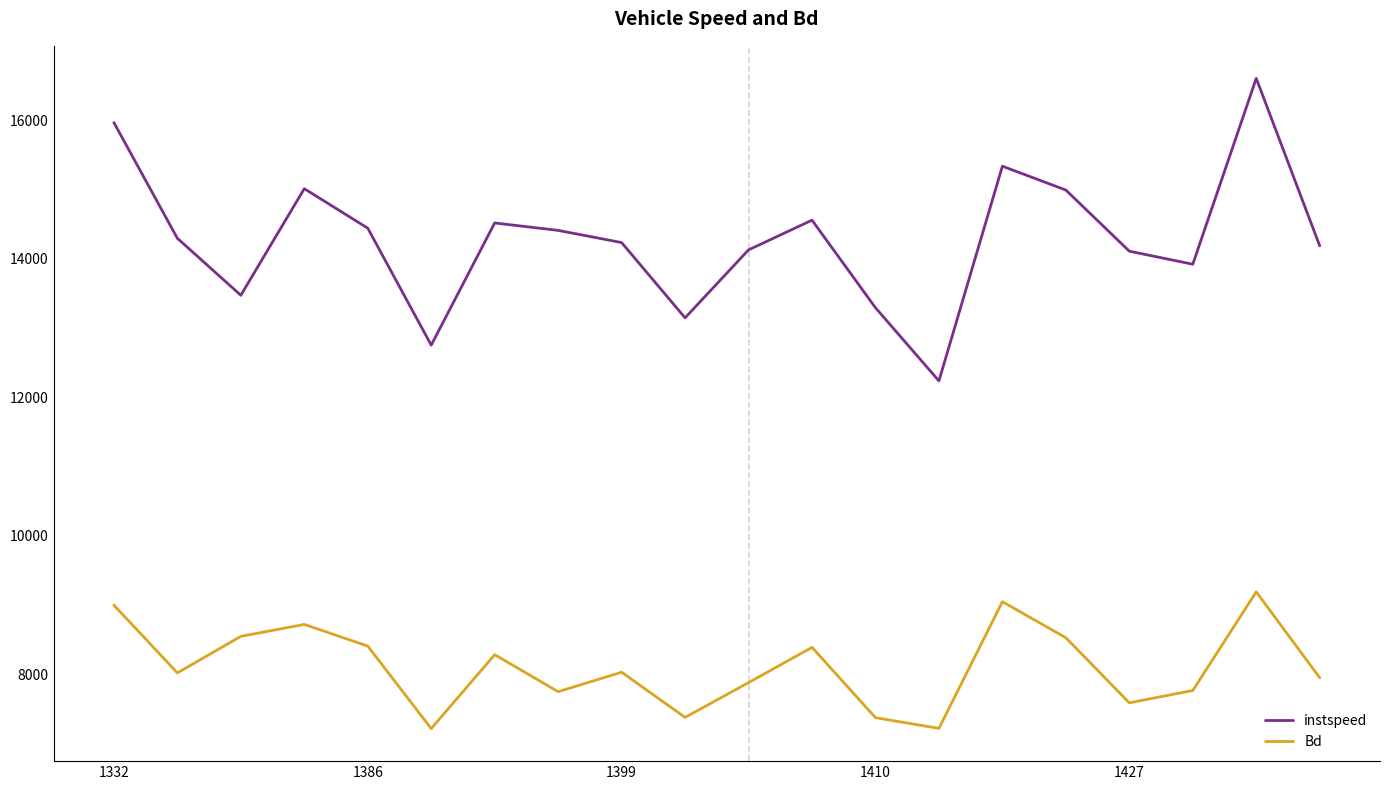

List the series in order of their peak value, highest first.

instspeed, Bd